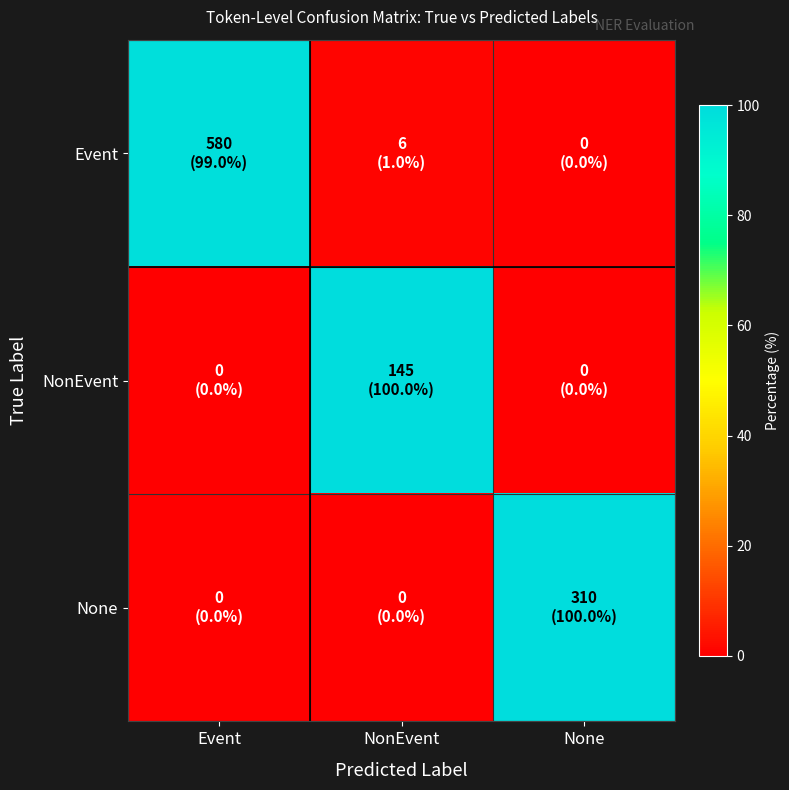

Reading left to right, what are all the values shown in this chart?

Event: Event=99.0	NonEvent=1.0	None=0.0
NonEvent: Event=0.0	NonEvent=100.0	None=0.0
None: Event=0.0	NonEvent=0.0	None=100.0